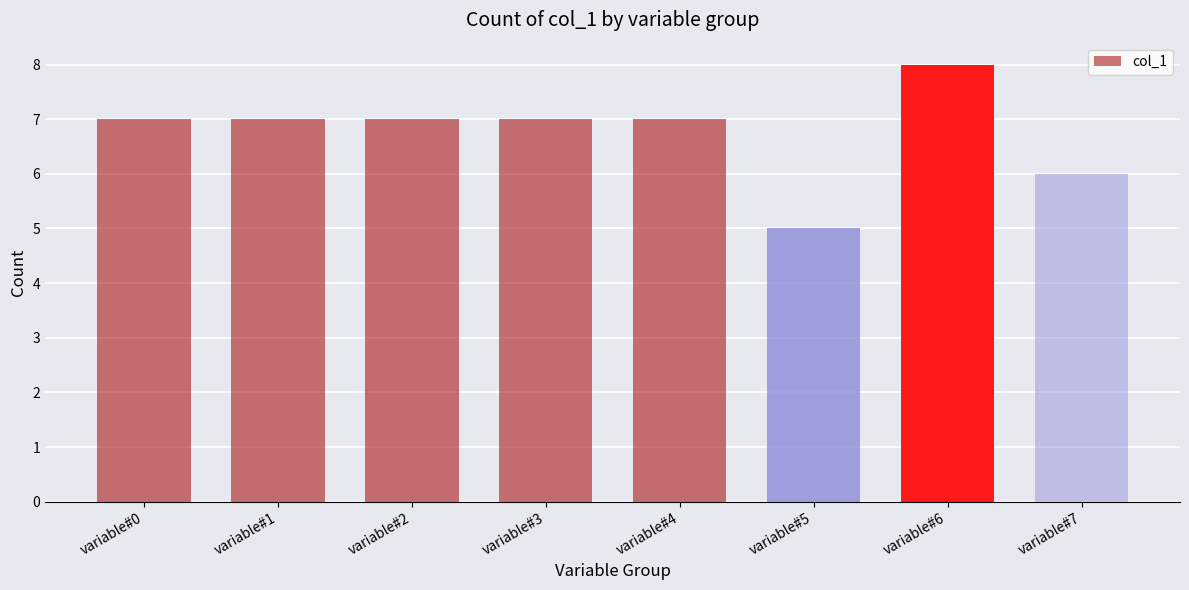

Reading left to right, list all the values displayed in this chart.

variable#0=7	variable#1=7	variable#2=7	variable#3=7	variable#4=7	variable#5=5	variable#6=8	variable#7=6